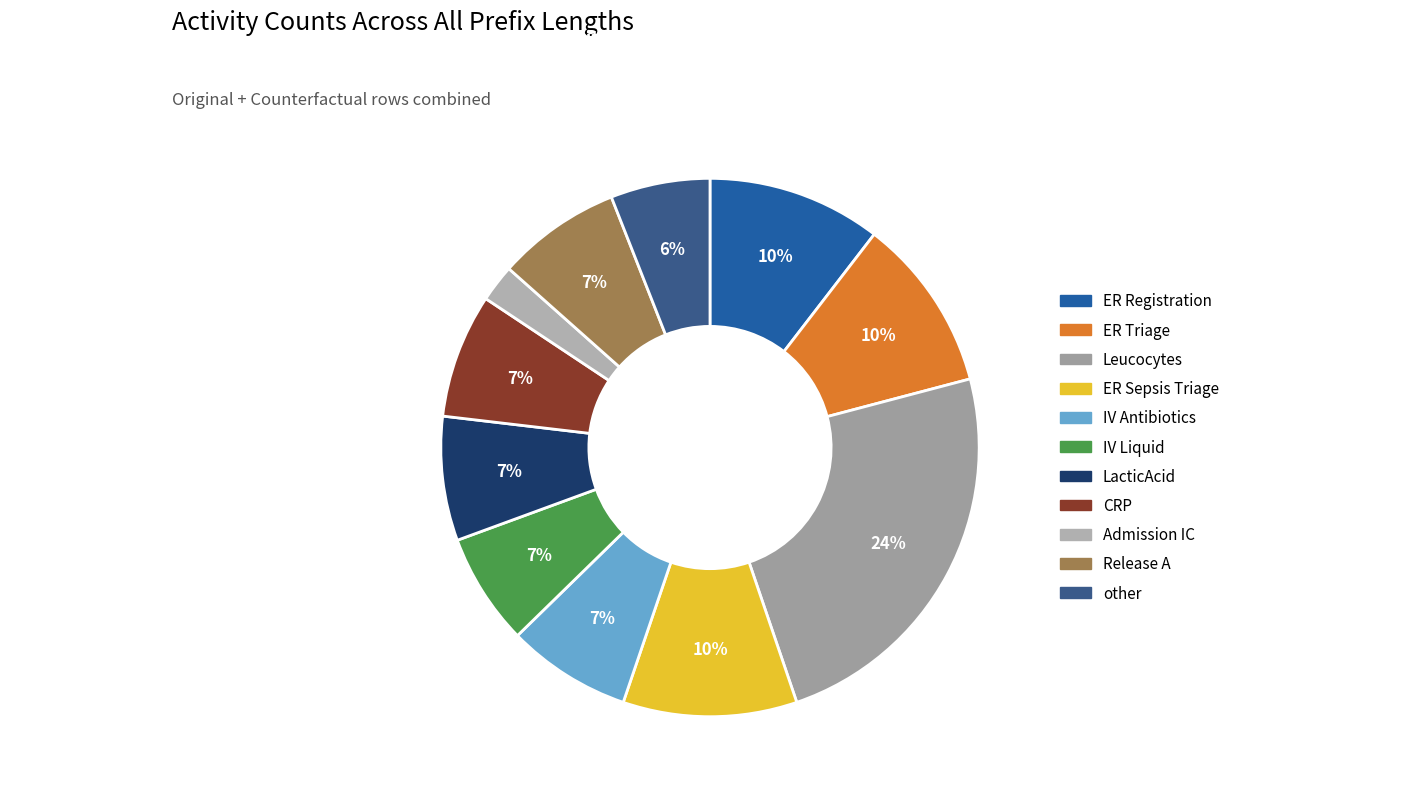

Does CRP represent more than half of the total?

No